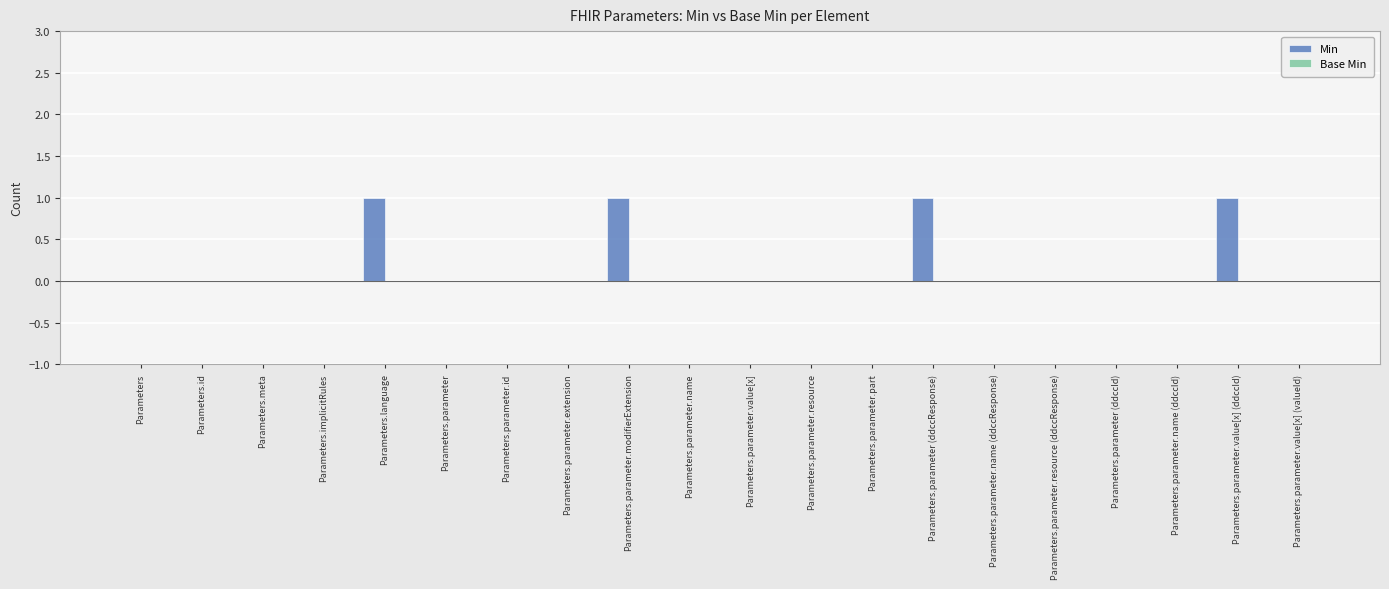

Which has a higher value, Parameters.parameter (ddccResponse) or Parameters.parameter.resource?

Parameters.parameter (ddccResponse)